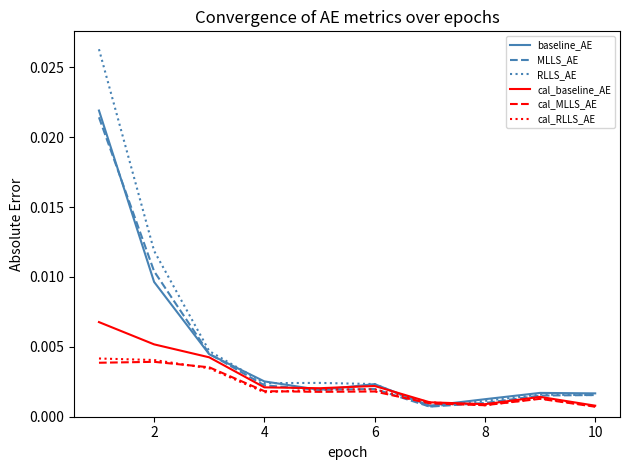

How many lines are shown in the chart?

6